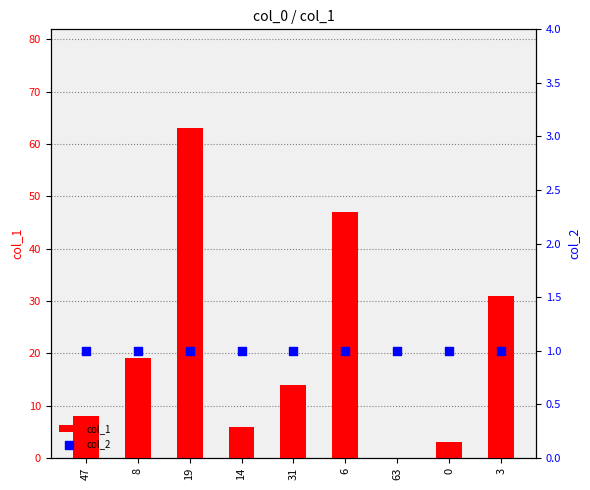

What is the total value across all series at 8?

20